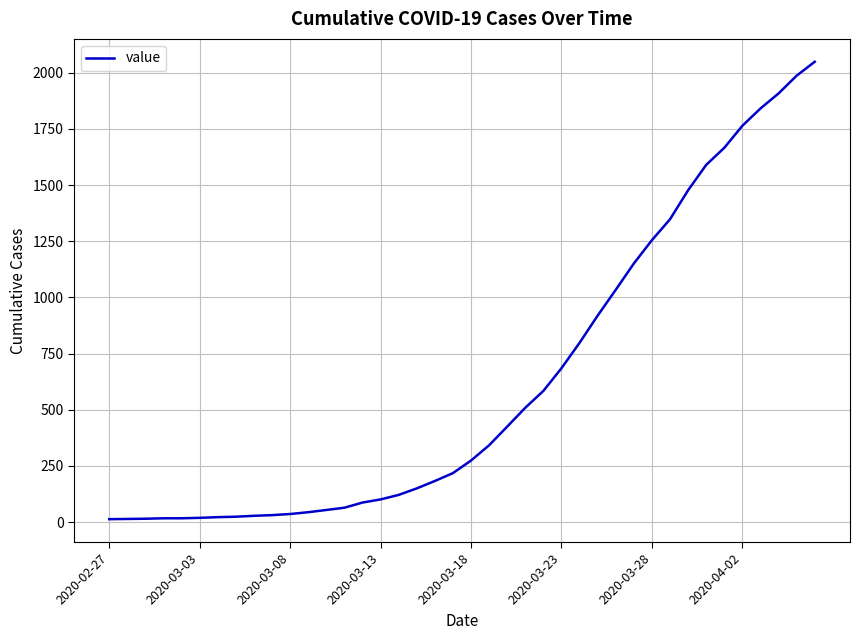

What is the maximum value shown in the chart?

2049